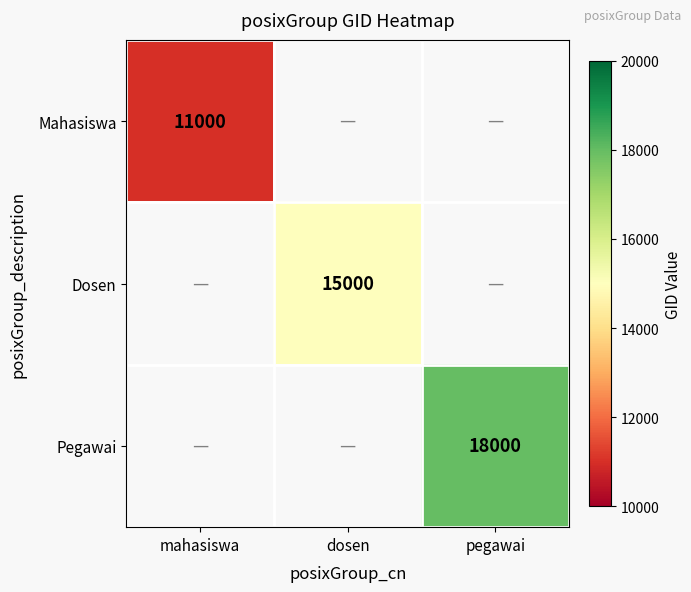

True or false: Pegawai has a value of 24977 at pegawai.

False